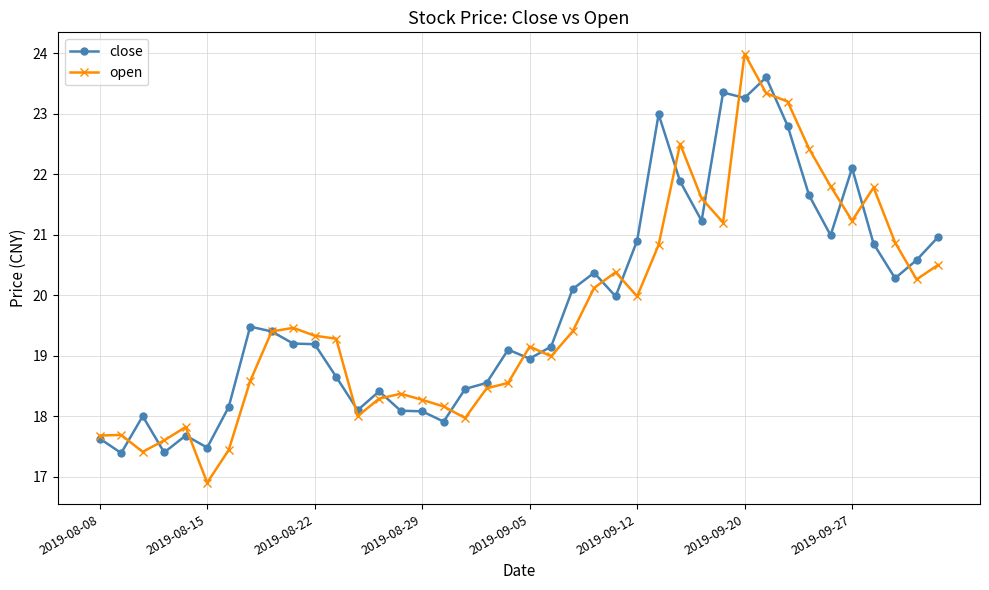

At how many categories does at least one series exceed 17?

40